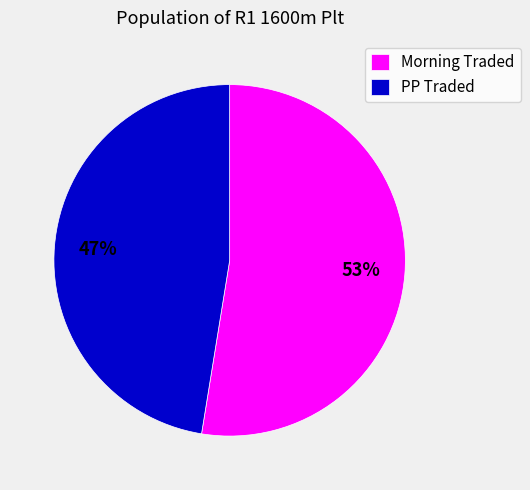

What percentage is the PP Traded slice, to the nearest percent?

47%